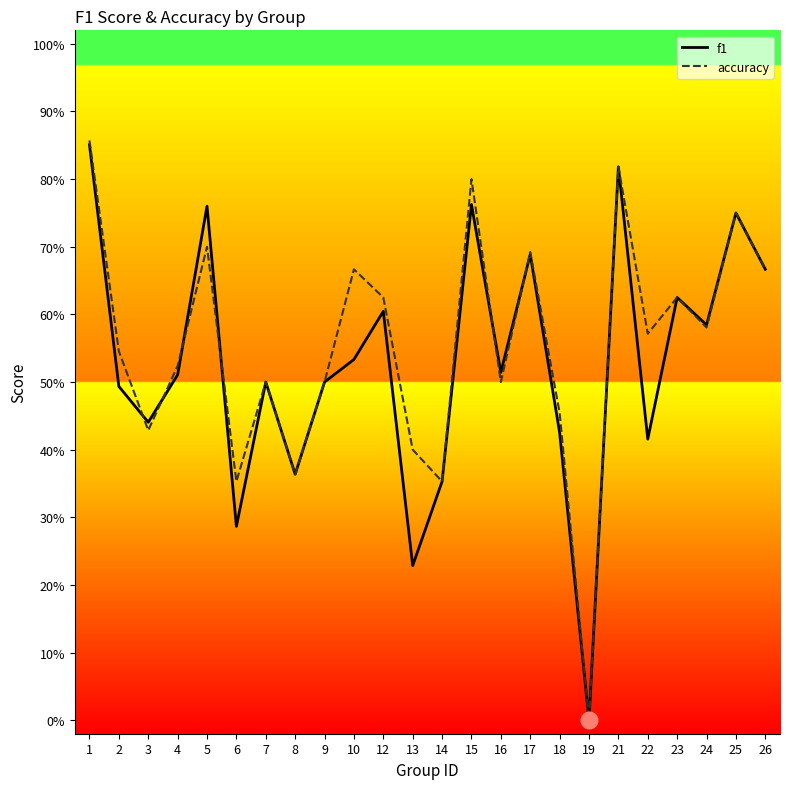

True or false: accuracy has more than 2 points higher than both neighbors.

True